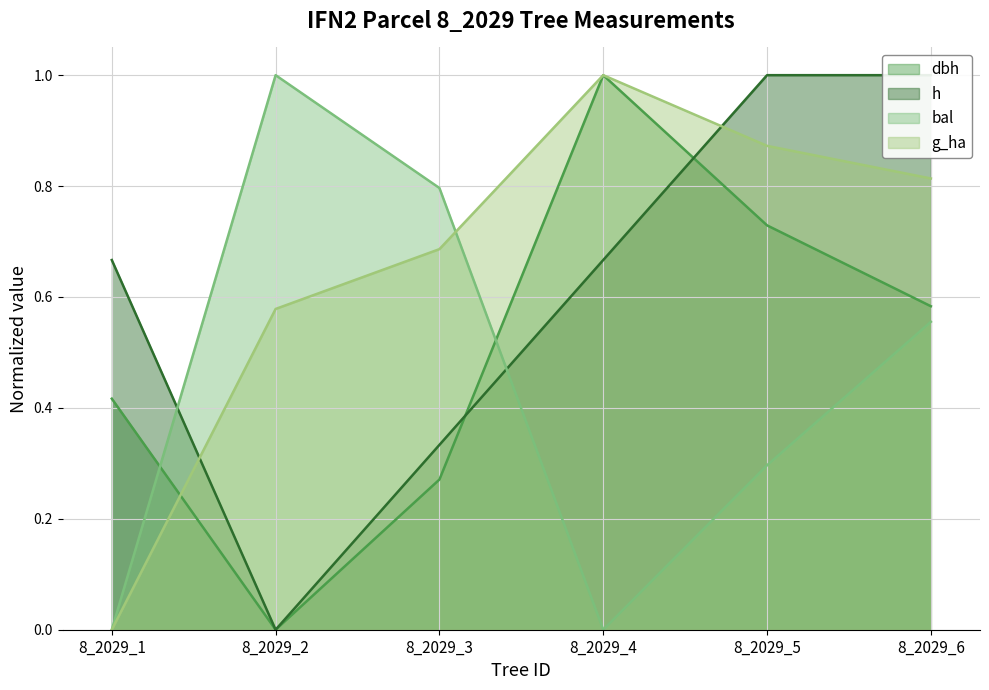

What is the sum of the dbh values at 8_2029_1 and 8_2029_6?

1.0